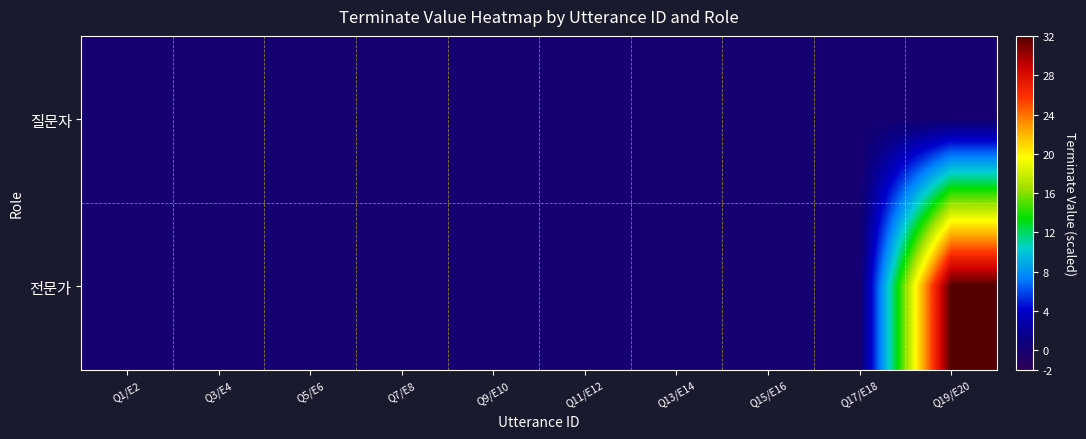

Reading left to right, what are all the values shown in this chart?

질문자: Q1/E2=0	Q3/E4=0	Q5/E6=0	Q7/E8=0	Q9/E10=0	Q11/E12=0	Q13/E14=0	Q15/E16=0	Q17/E18=0	Q19/E20=0
전문가: Q1/E2=0	Q3/E4=0	Q5/E6=0	Q7/E8=0	Q9/E10=0	Q11/E12=0	Q13/E14=0	Q15/E16=0	Q17/E18=0	Q19/E20=32